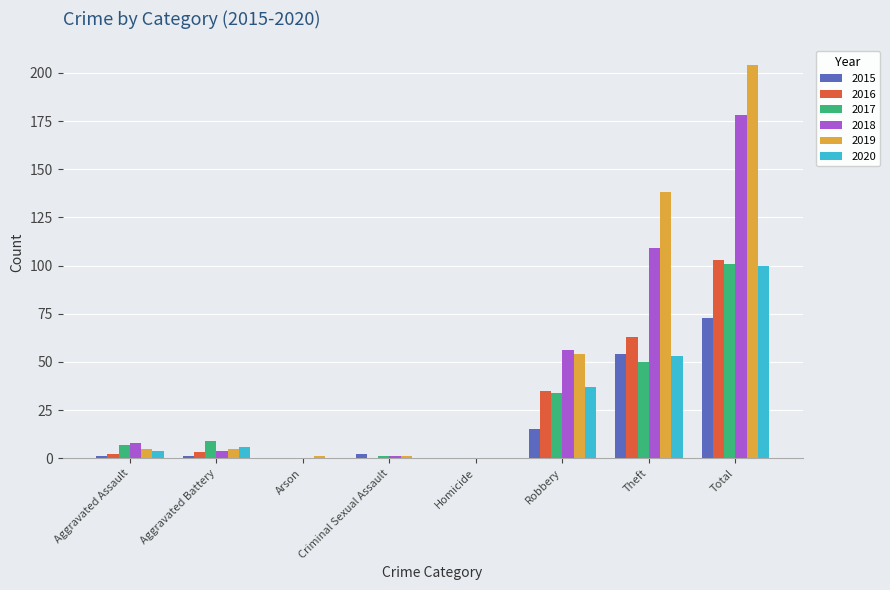

What is the sum of all 2019 values?

408